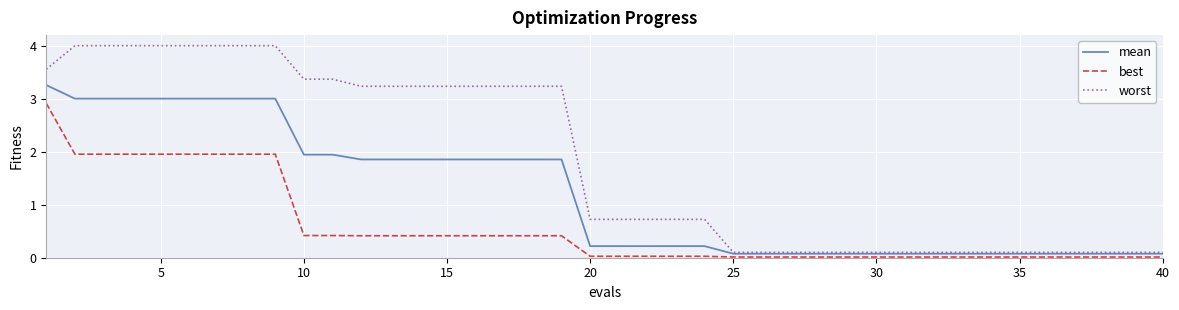

List the series in order of their overall mean, highest first.

worst, mean, best